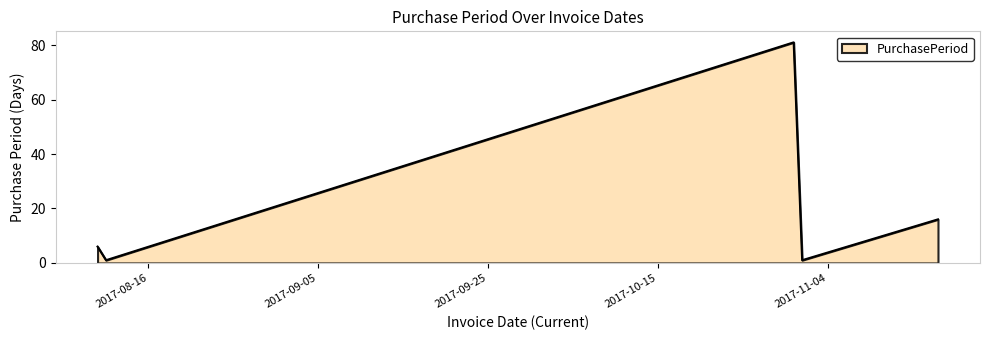

How many interior local peaks (higher than both neighbors) does the data have?

1